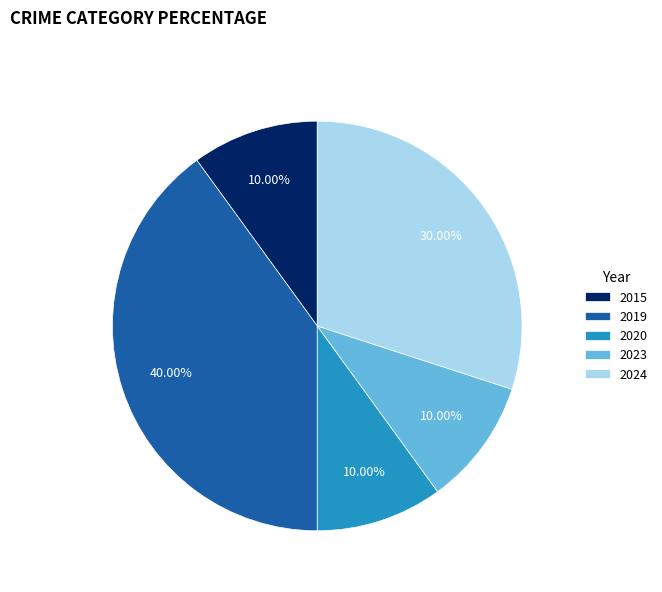

What portion of the pie excludes 2020?

90.0%